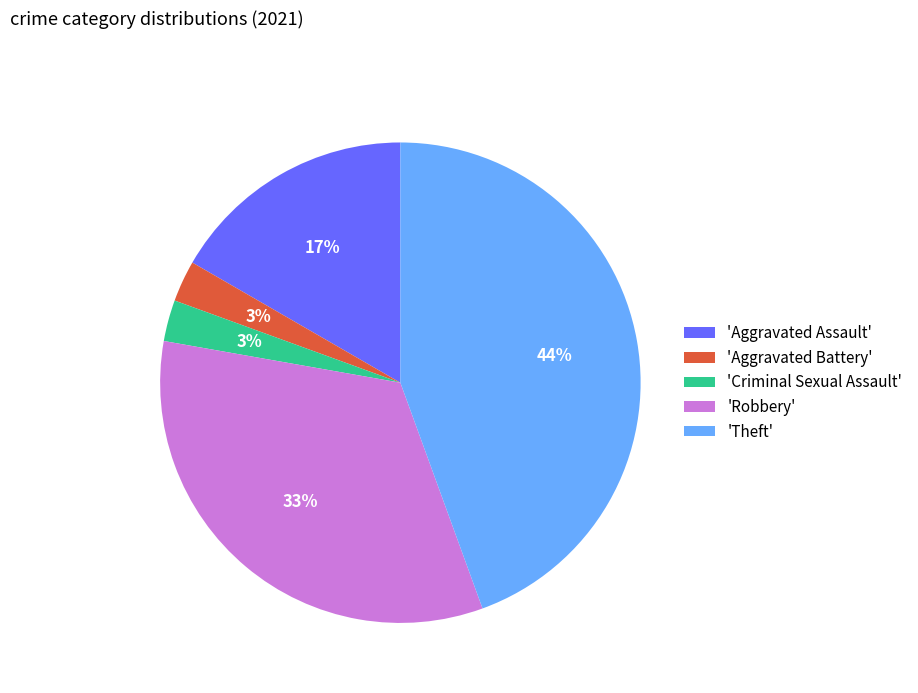

Count the number of slices in the pie.

5